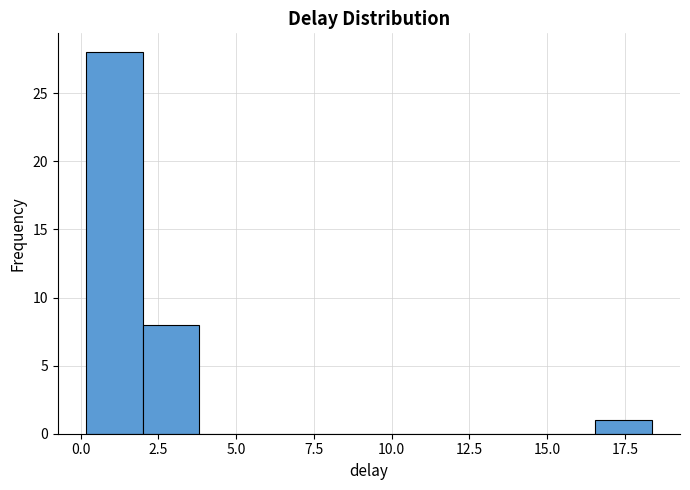

Around what value on the x-axis is the tallest bar? Give the approximate position of its centre, as read against the axis.

1.0